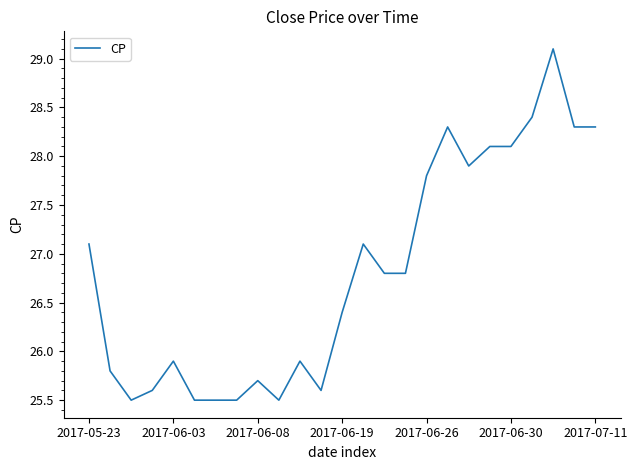

What is the difference between the maximum and minimum values?

3.6